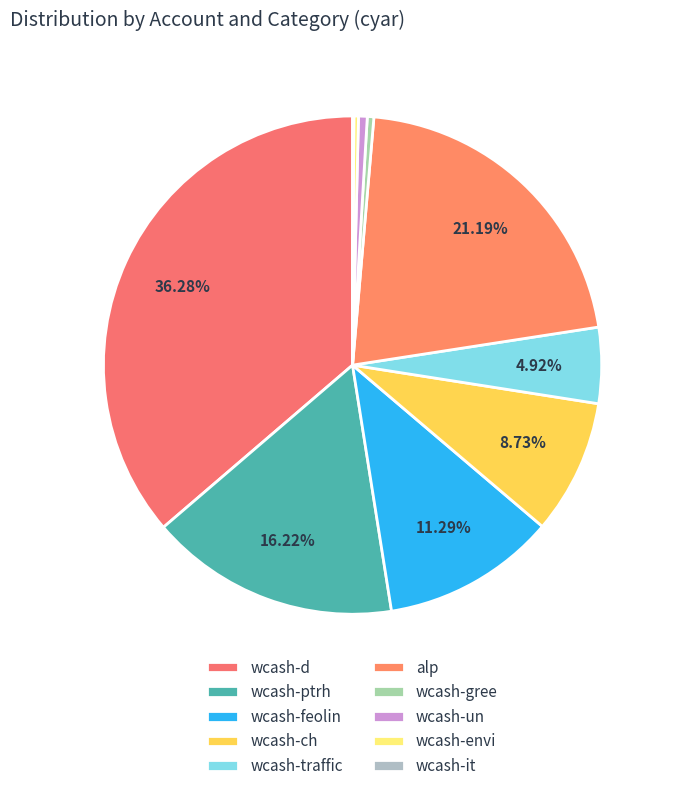

What is the change in value from wcash-feolin to wcash-envi?

-779